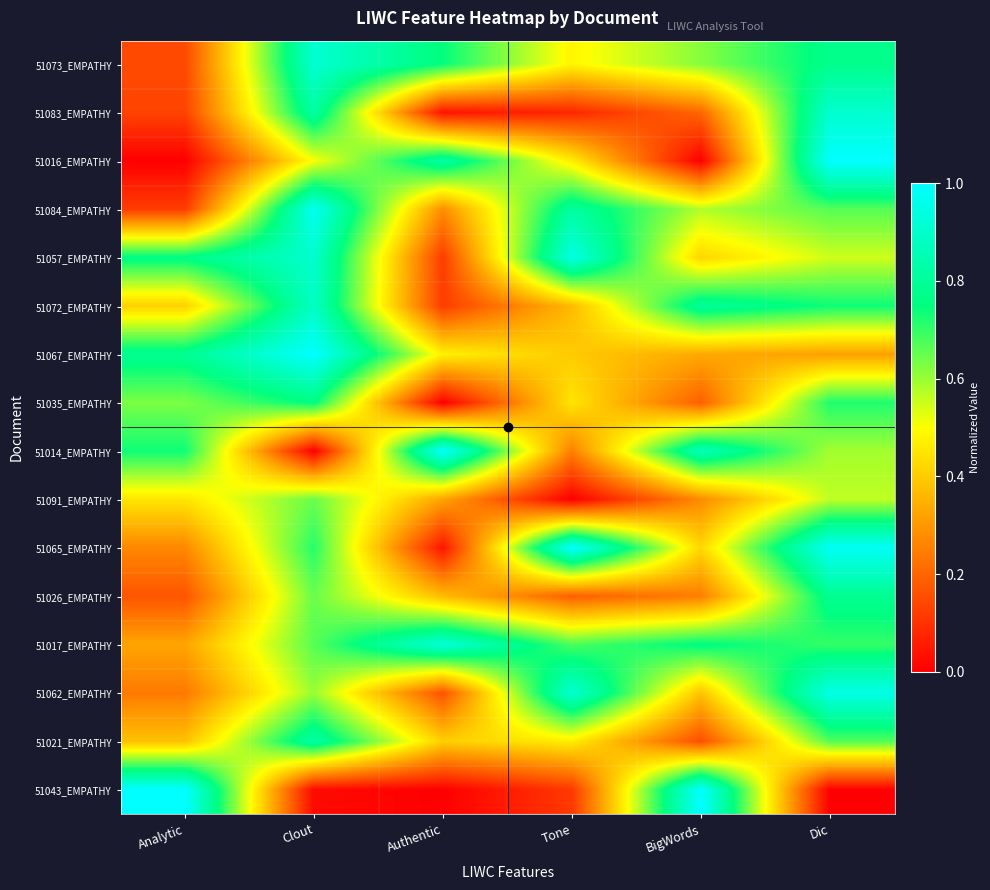

Reading left to right, what are all the values shown in this chart?

51073_EMPATHY: Analytic=0.1	Clout=0.9	Authentic=0.7	Tone=0.5	BigWords=0.6	Dic=0.8
51083_EMPATHY: Analytic=0.1	Clout=0.8	Authentic=0.0	Tone=0.1	BigWords=0.2	Dic=0.9
51016_EMPATHY: Analytic=0.0	Clout=0.5	Authentic=0.8	Tone=0.5	BigWords=0.0	Dic=1.0
51084_EMPATHY: Analytic=0.1	Clout=1.0	Authentic=0.3	Tone=0.8	BigWords=0.6	Dic=0.7
51057_EMPATHY: Analytic=0.8	Clout=0.9	Authentic=0.1	Tone=0.9	BigWords=0.4	Dic=0.5
51072_EMPATHY: Analytic=0.4	Clout=0.9	Authentic=0.1	Tone=0.4	BigWords=0.8	Dic=0.7
51067_EMPATHY: Analytic=0.8	Clout=1.0	Authentic=0.5	Tone=0.4	BigWords=0.3	Dic=0.3
51035_EMPATHY: Analytic=0.6	Clout=0.8	Authentic=0.0	Tone=0.4	BigWords=0.2	Dic=0.7
51014_EMPATHY: Analytic=0.7	Clout=0.0	Authentic=1.0	Tone=0.3	BigWords=0.9	Dic=0.6
51091_EMPATHY: Analytic=0.5	Clout=0.6	Authentic=0.3	Tone=0.0	BigWords=0.3	Dic=0.6
51065_EMPATHY: Analytic=0.3	Clout=0.7	Authentic=0.0	Tone=1.0	BigWords=0.4	Dic=1.0
51026_EMPATHY: Analytic=0.2	Clout=0.6	Authentic=0.4	Tone=0.2	BigWords=0.2	Dic=0.8
51017_EMPATHY: Analytic=0.3	Clout=0.7	Authentic=0.9	Tone=0.7	BigWords=0.8	Dic=0.7
51062_EMPATHY: Analytic=0.2	Clout=0.6	Authentic=0.2	Tone=0.9	BigWords=0.4	Dic=1.0
51021_EMPATHY: Analytic=0.4	Clout=0.8	Authentic=0.4	Tone=0.5	BigWords=0.2	Dic=0.7
51043_EMPATHY: Analytic=1.0	Clout=0.0	Authentic=0.0	Tone=0.1	BigWords=1.0	Dic=0.0